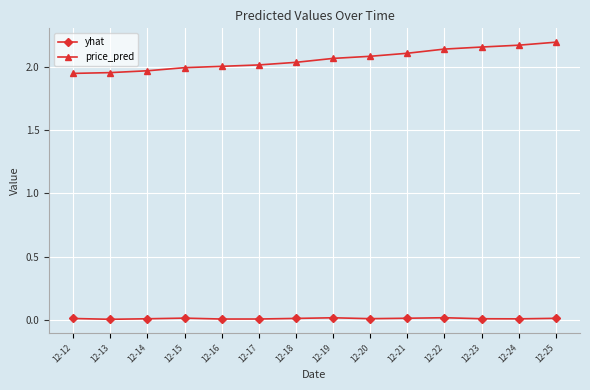

True or false: yhat and price_pred cross at least once.

False